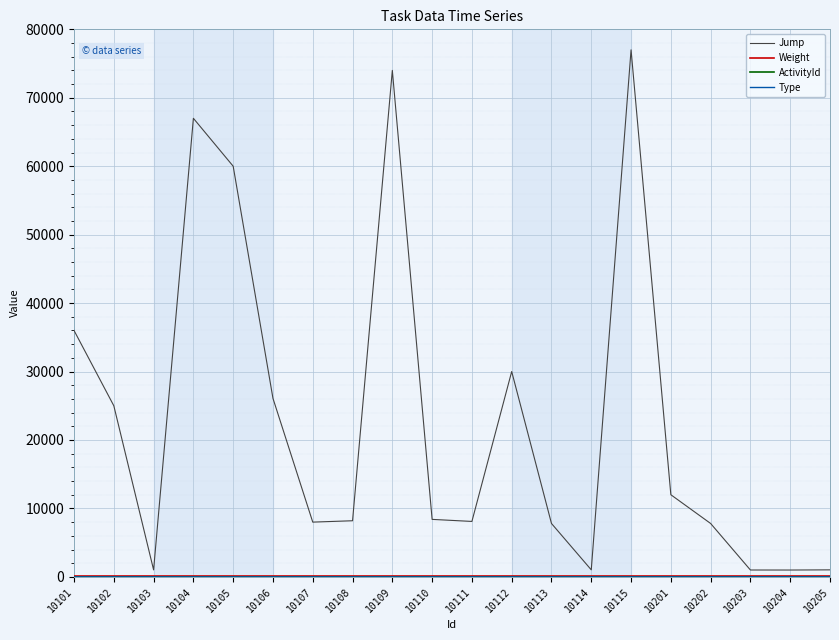

What is the sum of all Jump values?

460481